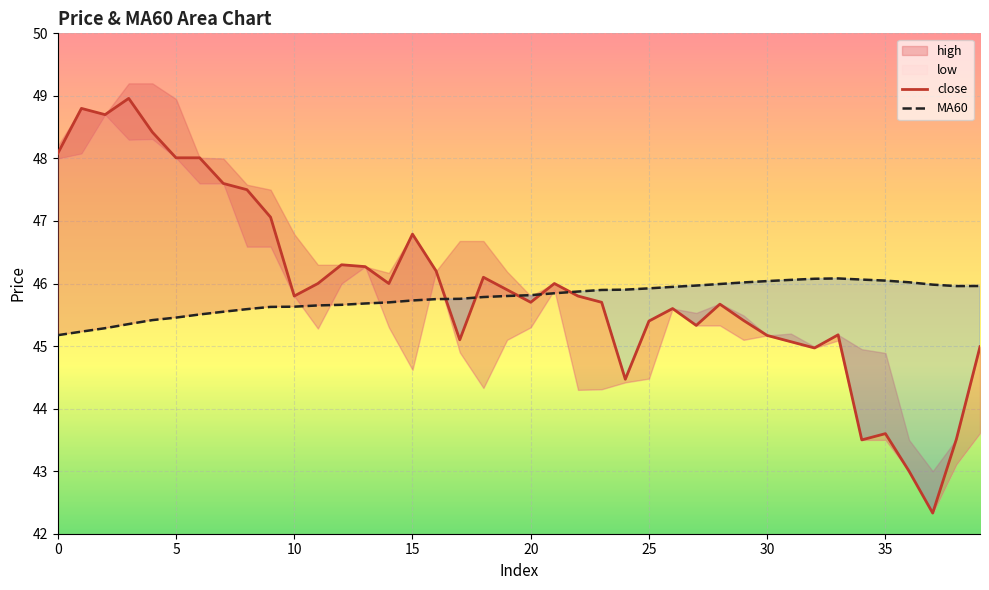

Between 13 and 32, which is larger?

13